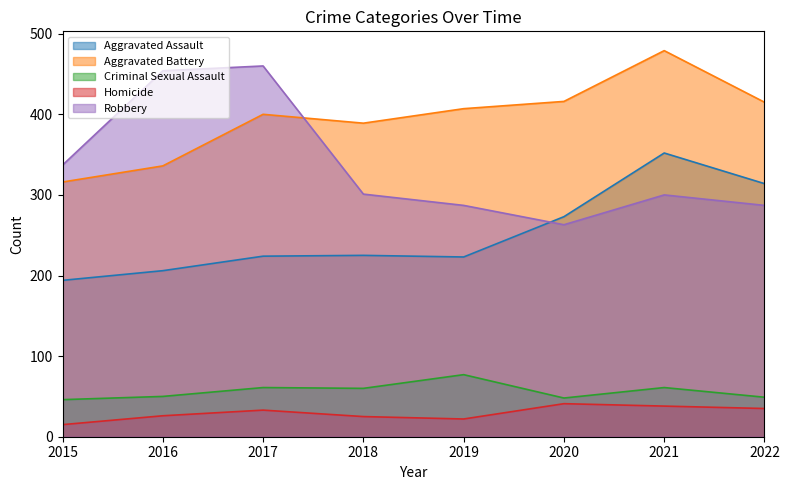

At which category is the sum across all series the highest?

2021